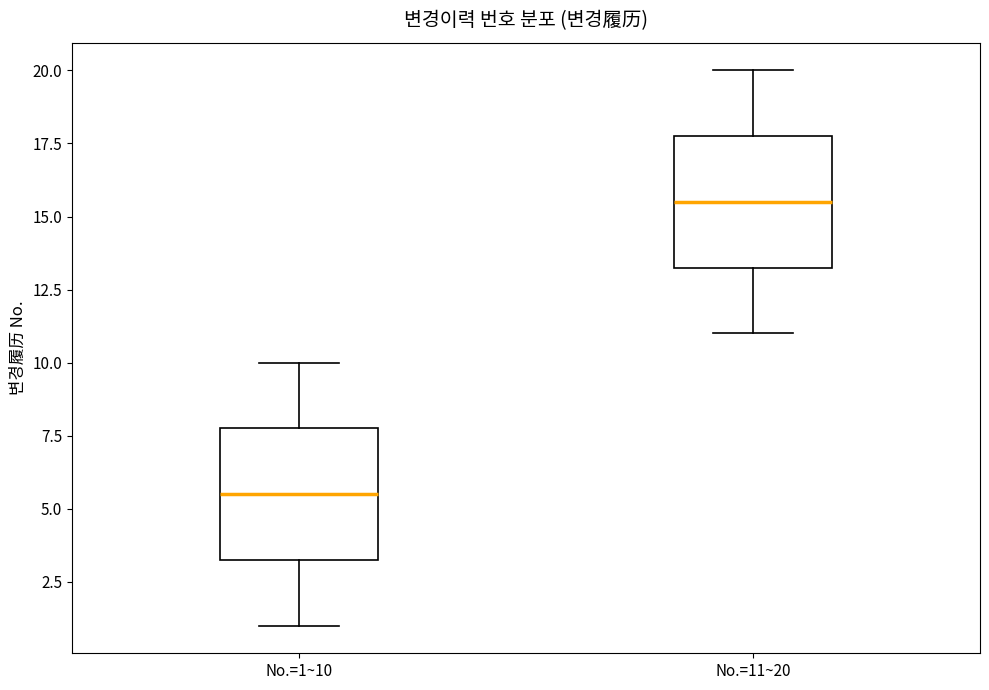

Reading left to right, transcribe this box plot: for each box, give where its median line is, the range the box spans, and where its two whiskers end, as read against the y-axis. The values are not printed on the chart, so give them approximately, as read against the axis.

No.=1~10: median 5.5, box 3.5 to 8.0, whiskers 1.0 to 10.0
No.=11~20: median 15.5, box 13.5 to 18.0, whiskers 11.0 to 20.0